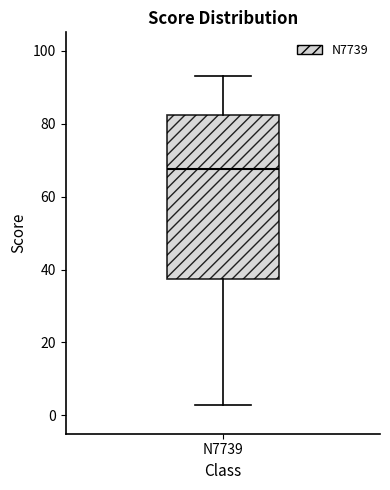

Where does the lower whisker of the box for N7739 end on the y-axis? The values are not printed on the chart, so give them approximately, as read against the axis.

4